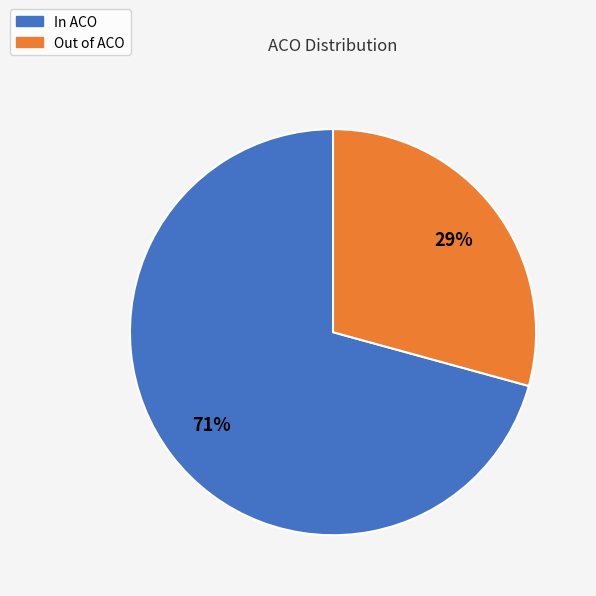

The In ACO slice represents 71% of the pie. True or false?

True